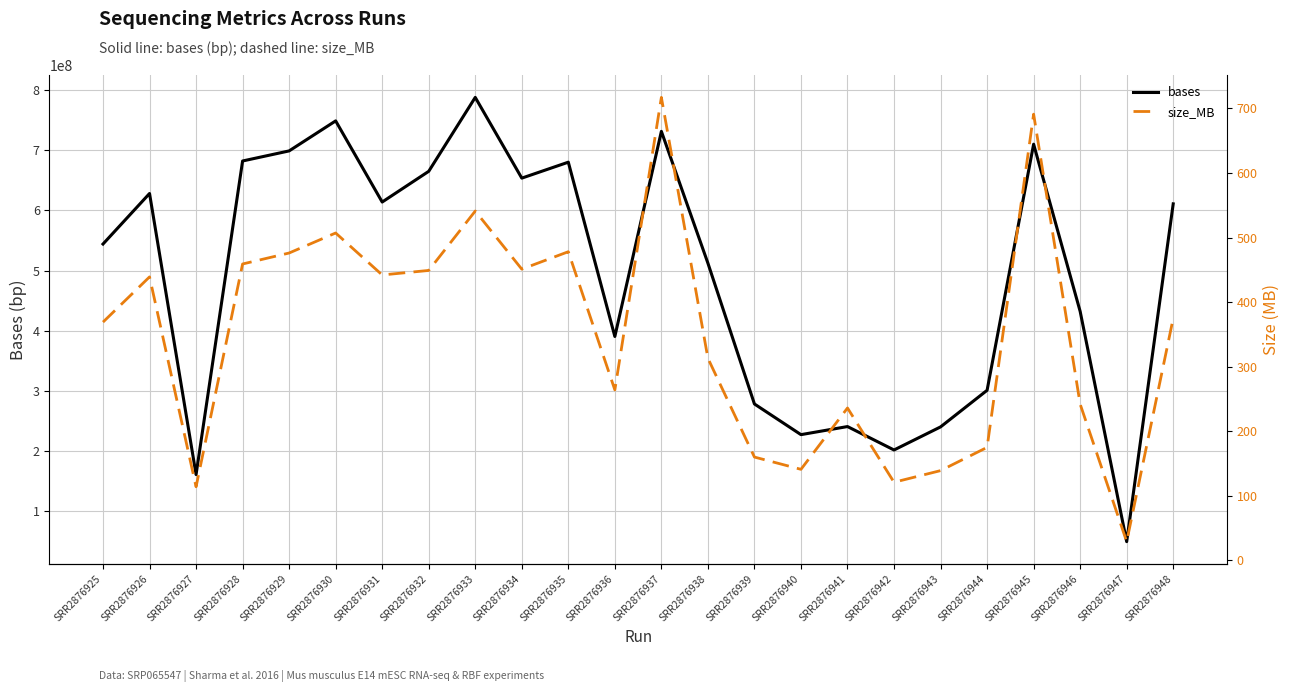

The value of bases at SRR2876933 is 1084956613. True or false?

False